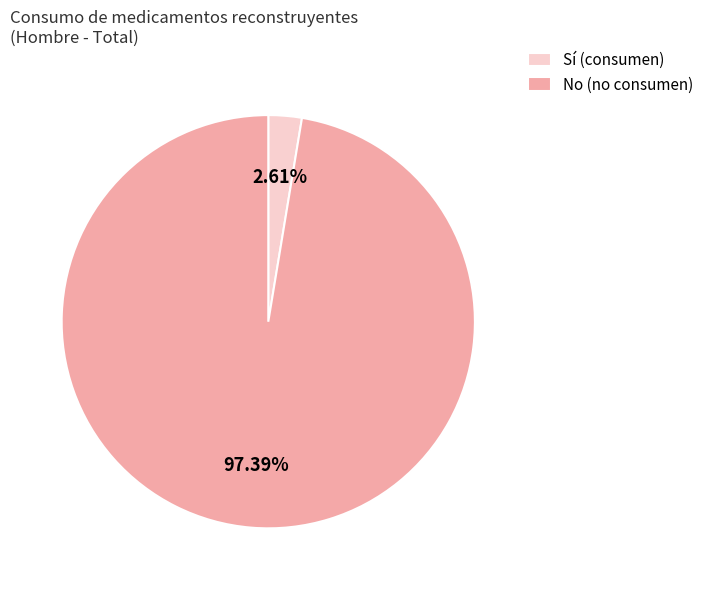

To the nearest percent, what is the difference between the largest and smallest slice percentages?

95%